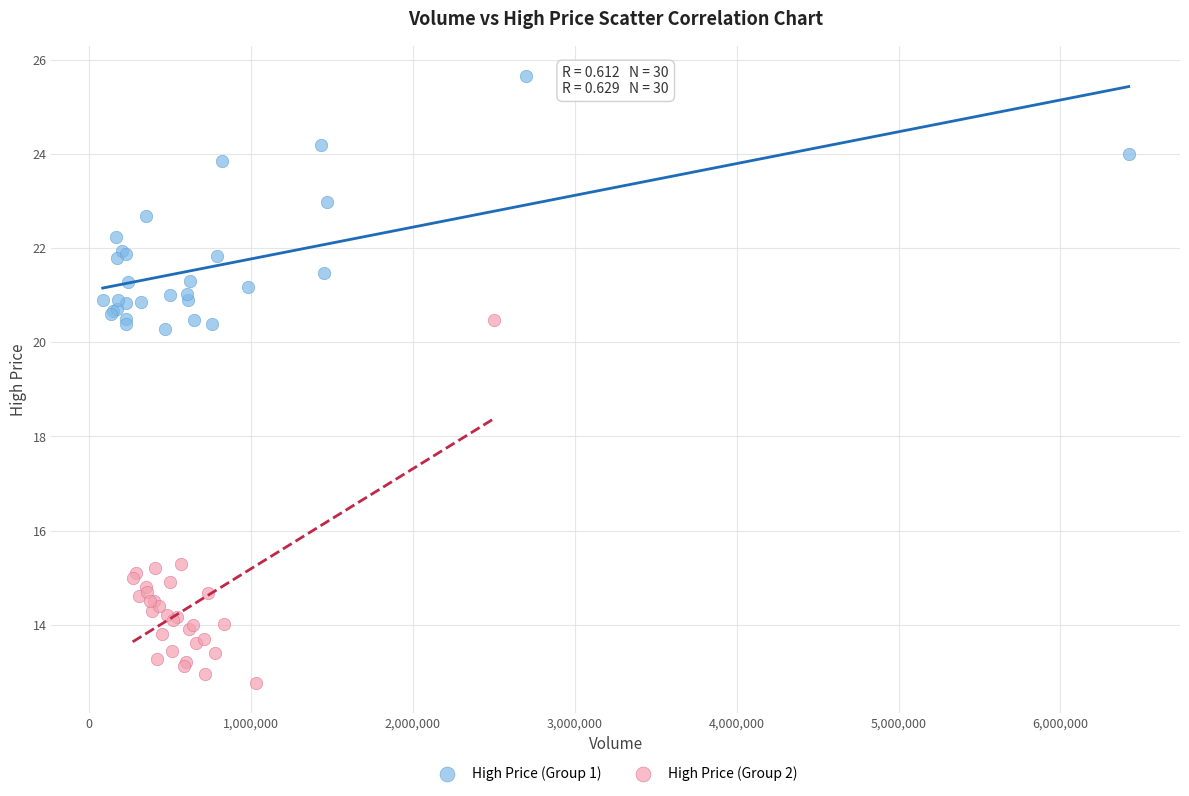

Which series has the widest spread of Y values?

High Price (Group 2)